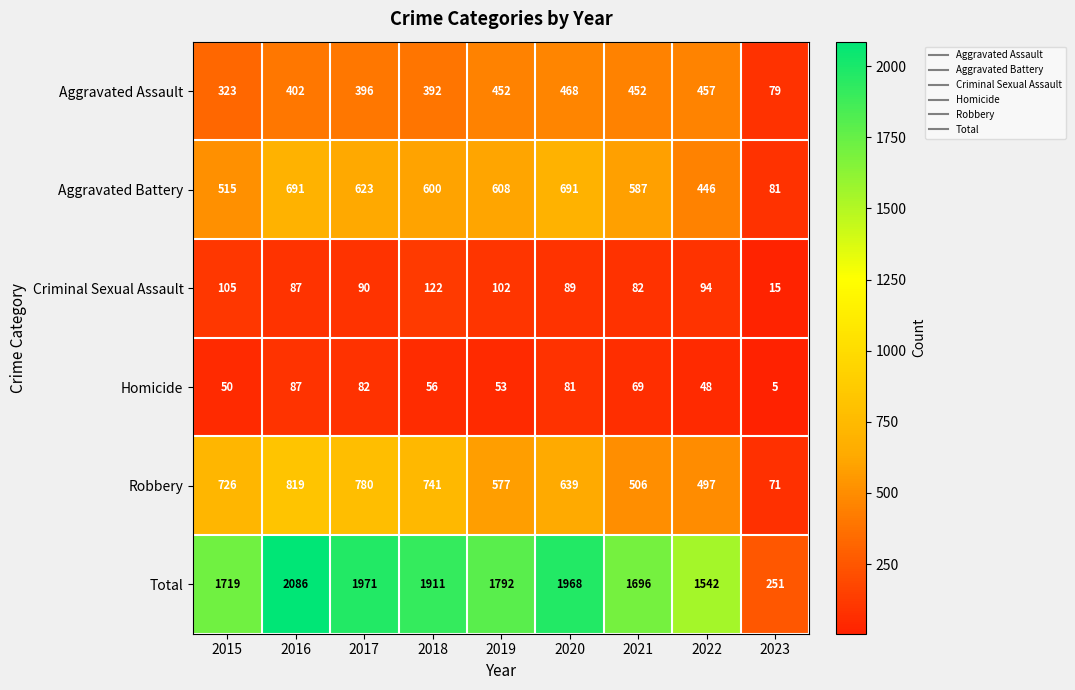

Rank the categories by Total value from highest to lowest.

2016, 2017, 2020, 2018, 2019, 2015, 2021, 2022, 2023